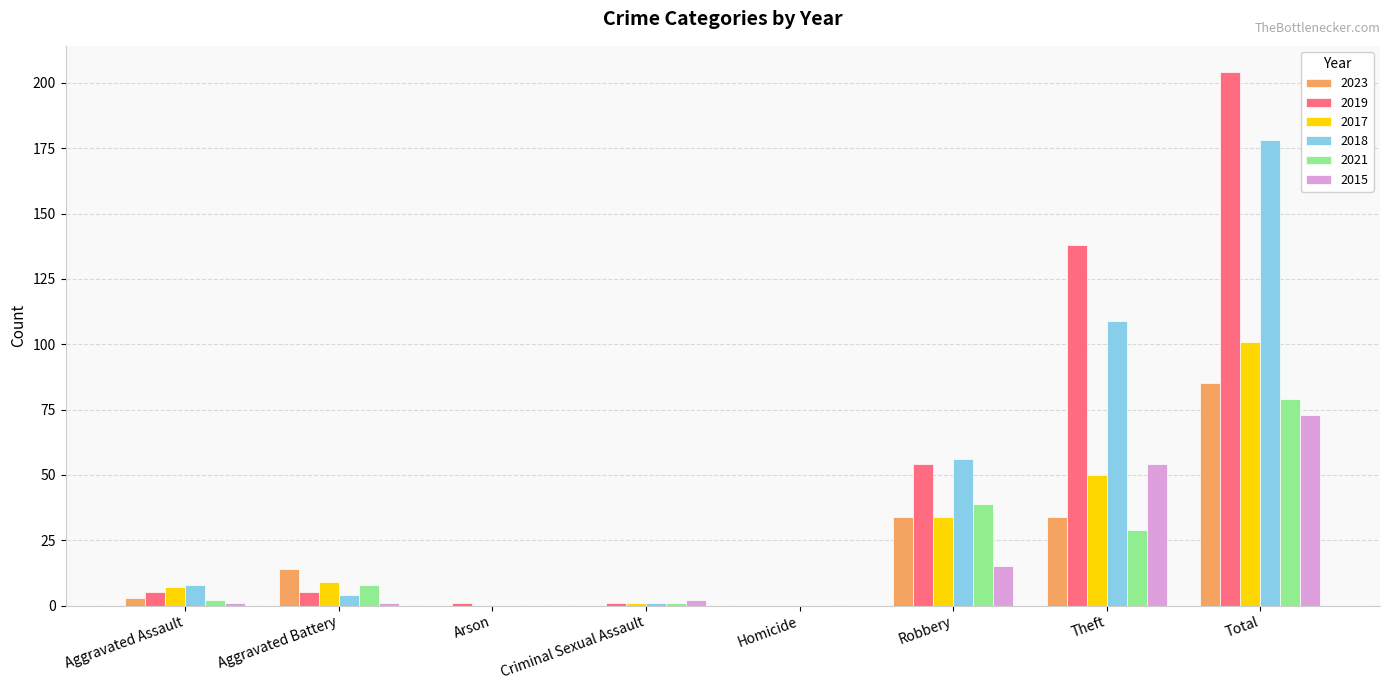

What is the maximum value shown in the chart?

204